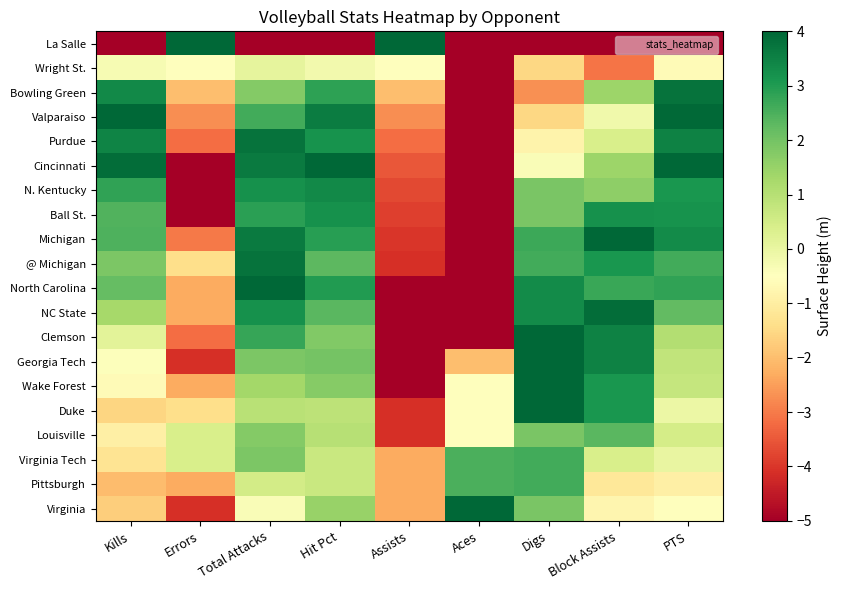

Which has a higher value, Block Assists or Assists?

Assists